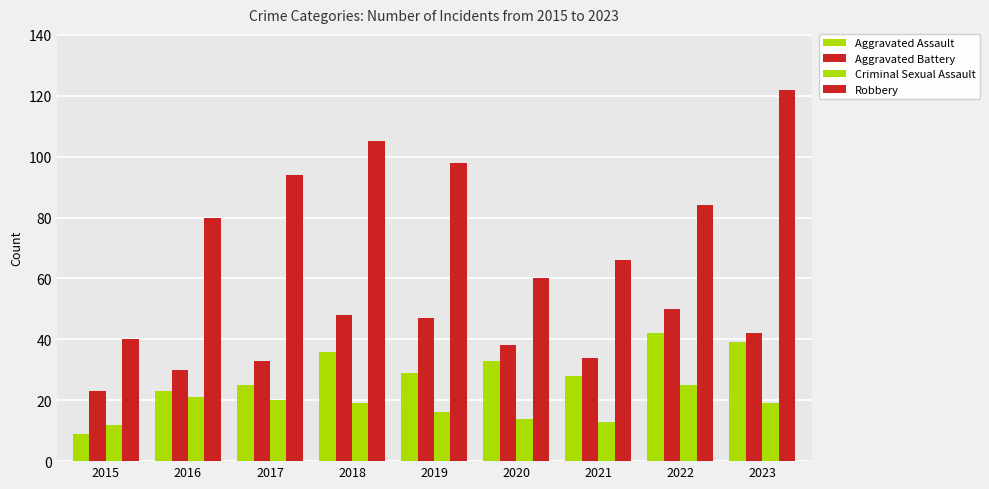

Which series has the largest total across all categories?

Robbery